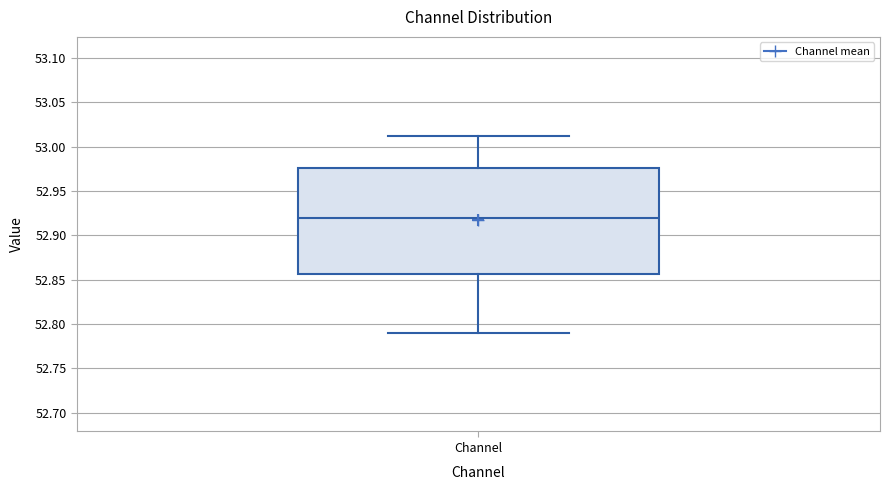

Transcribe this box plot: give where the median line is, the range the box spans, and where the two whiskers end, as read against the y-axis. The values are not printed on the chart, so give them approximately, as read against the axis.

median 52.920, box 52.855 to 52.975, whiskers 52.790 to 53.015